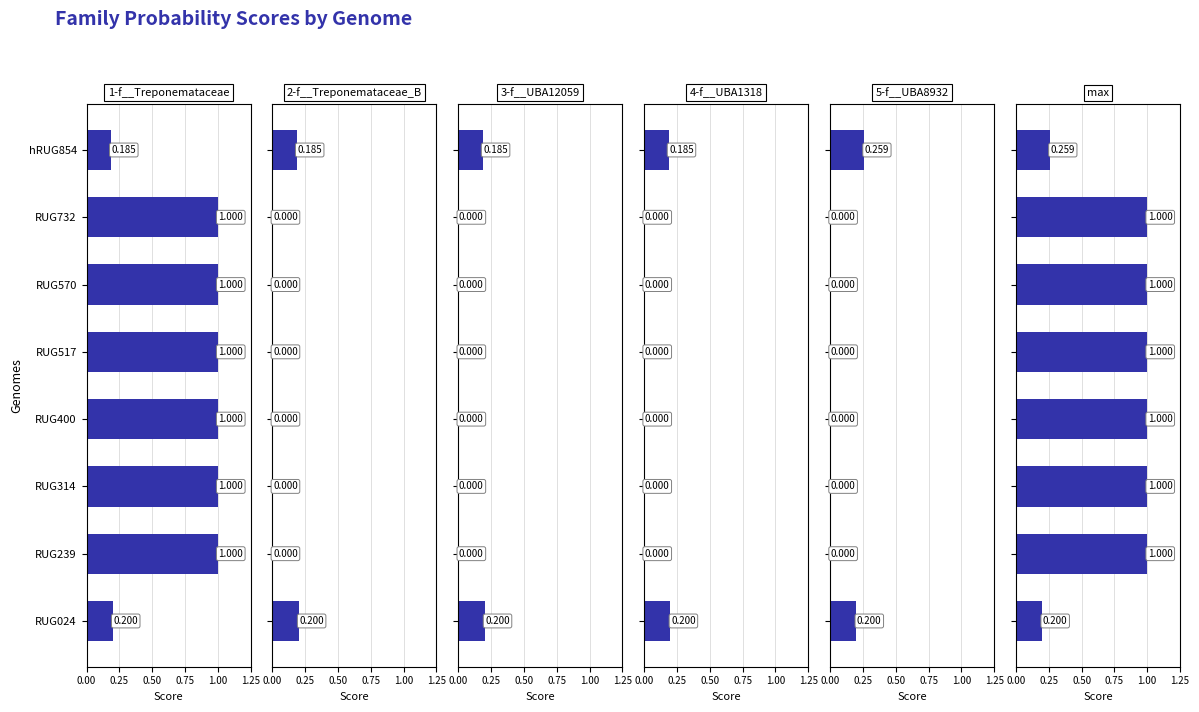

Between RUG732 and hRUG854, which series saw the biggest shift?

1-f__Treponemataceae